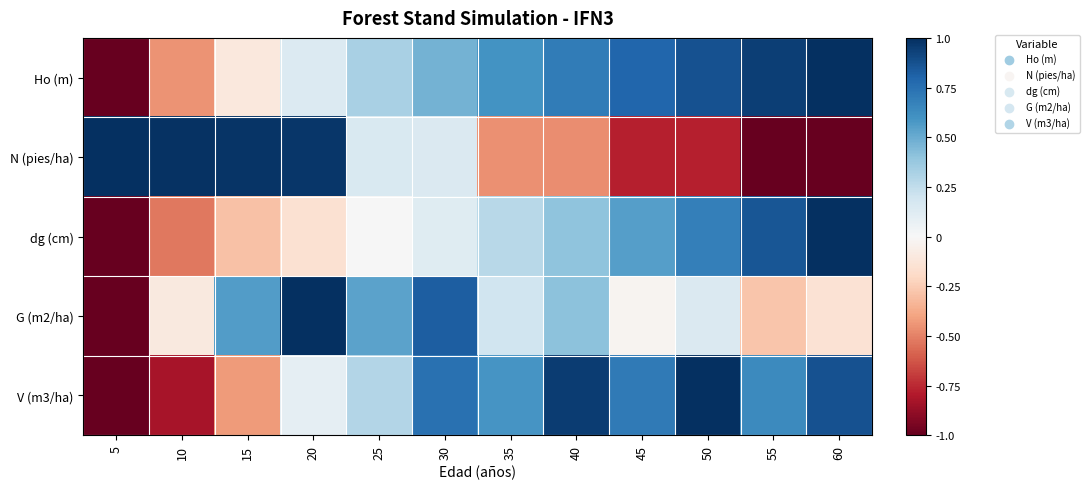

Reading left to right, what are all the values shown in this chart?

Ho (m): 5=-1.0	10=-0.5	15=-0.1	20=0.1	25=0.3	30=0.5	35=0.6	40=0.7	45=0.8	50=0.9	55=0.9	60=1.0
N (pies/ha): 5=1.0	10=1.0	15=1.0	20=1.0	25=0.2	30=0.1	35=-0.5	40=-0.5	45=-0.8	50=-0.8	55=-1.0	60=-1.0
dg (cm): 5=-1.0	10=-0.5	15=-0.3	20=-0.2	25=0.0	30=0.1	35=0.3	40=0.4	45=0.6	50=0.7	55=0.9	60=1.0
G (m2/ha): 5=-1.0	10=-0.1	15=0.6	20=1.0	25=0.5	30=0.8	35=0.2	40=0.4	45=-0.0	50=0.1	55=-0.3	60=-0.1
V (m3/ha): 5=-1.0	10=-0.8	15=-0.4	20=0.1	25=0.3	30=0.7	35=0.6	40=0.9	45=0.7	50=1.0	55=0.6	60=0.9